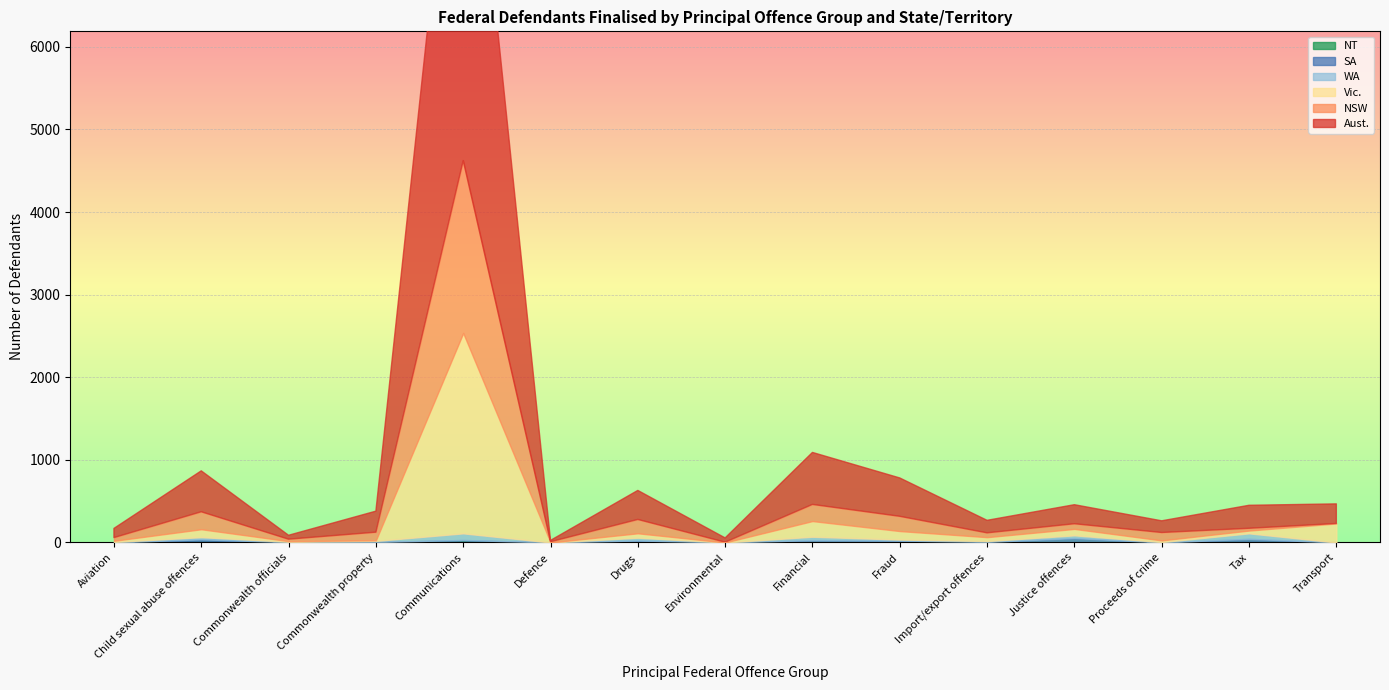

How many lines are shown in the chart?

6